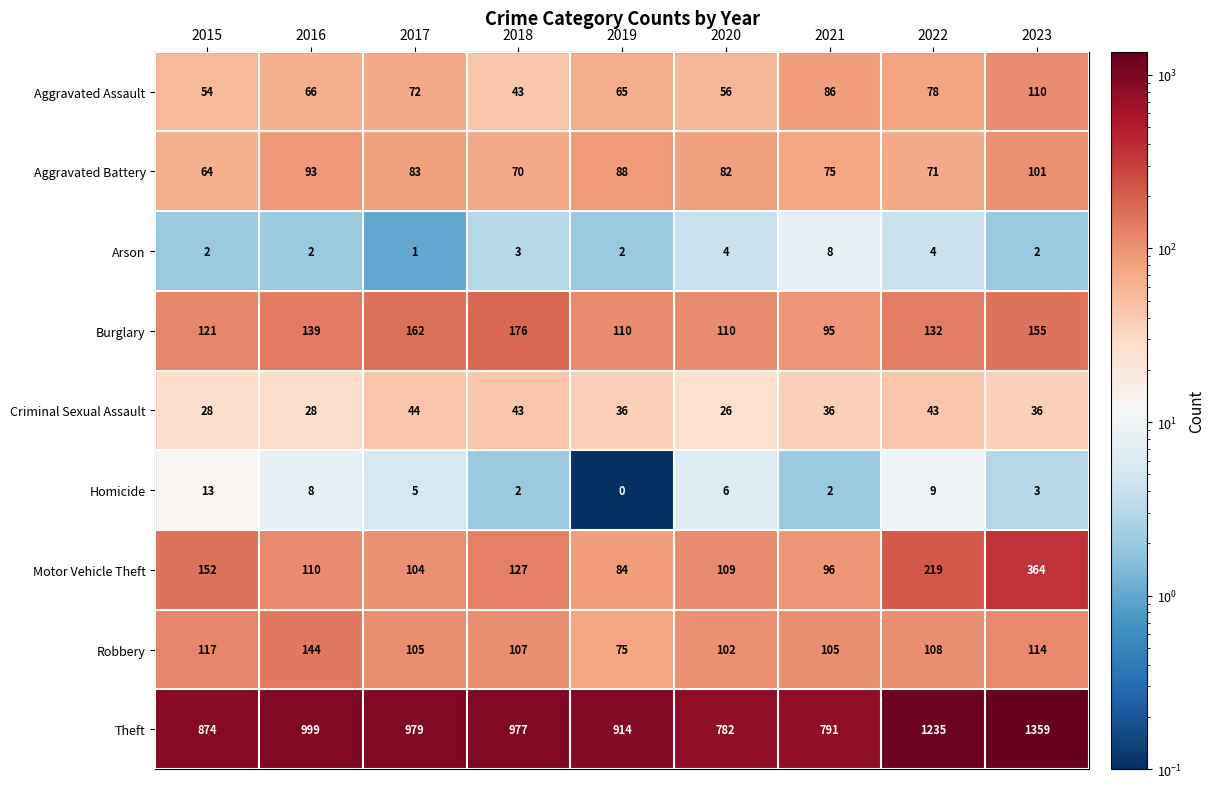

How many data points in Burglary are less than 132?

4